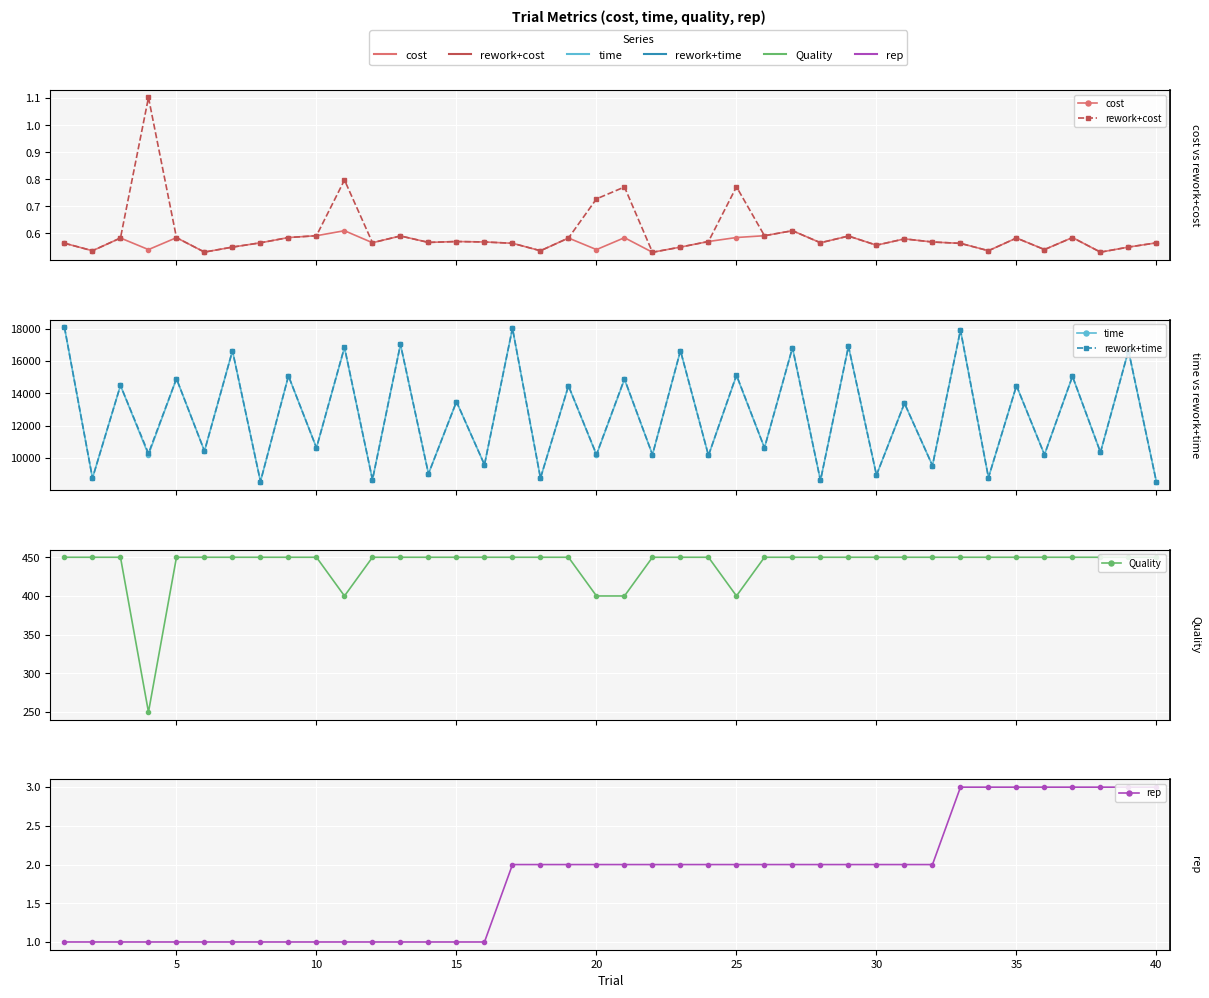

Which series has the largest total across all categories?

rework+time